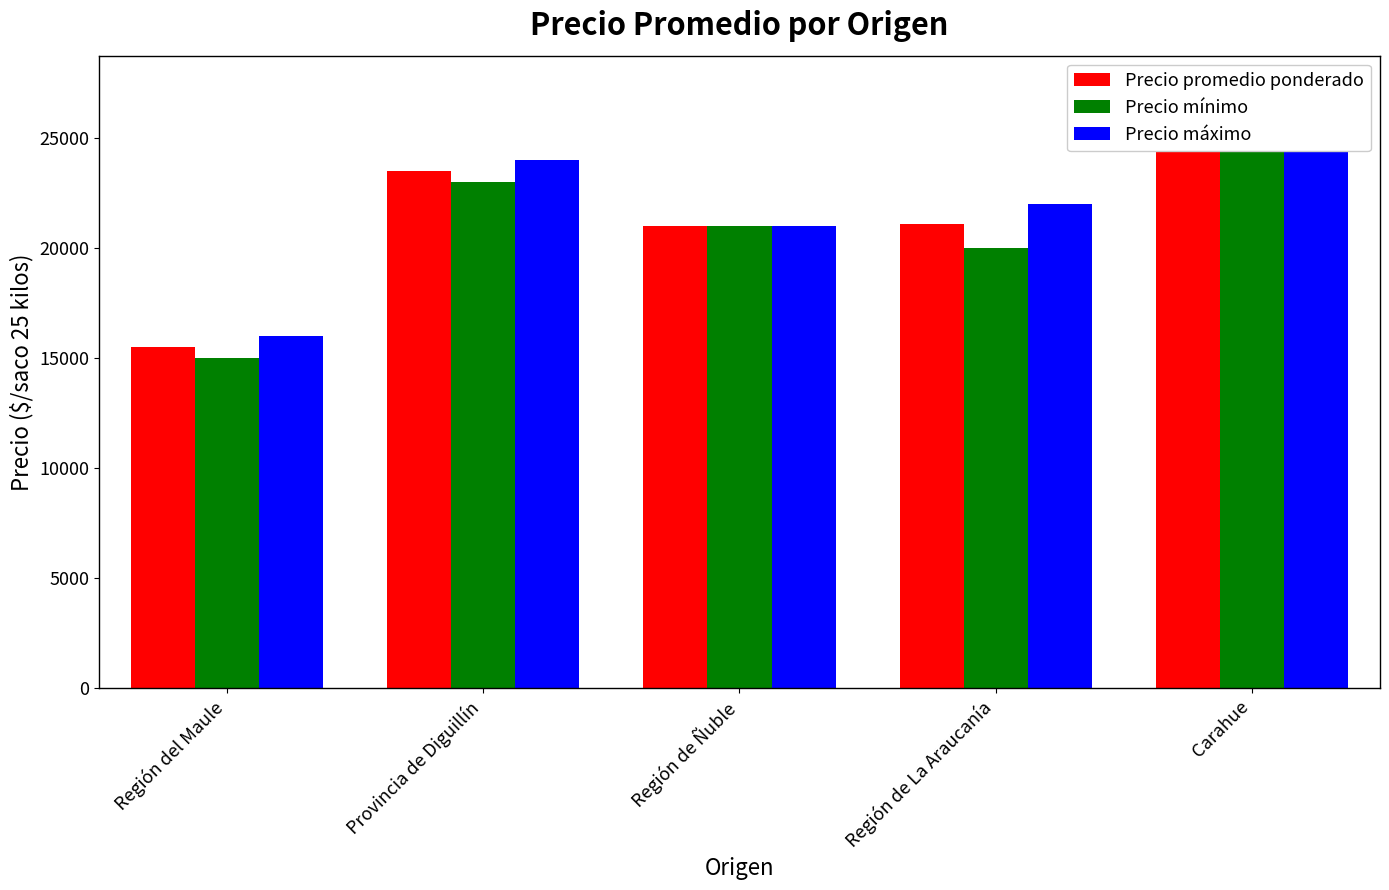

Which category has the lowest value across all series?

Región del Maule